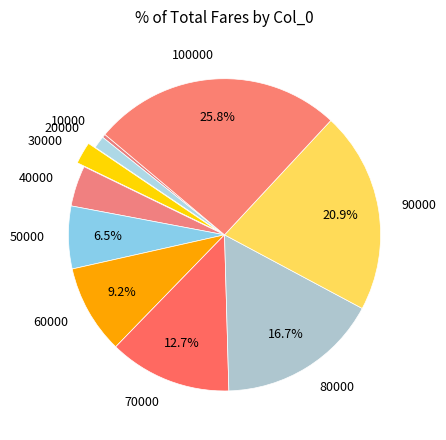

What portion of the pie excludes 80000?

83.3%